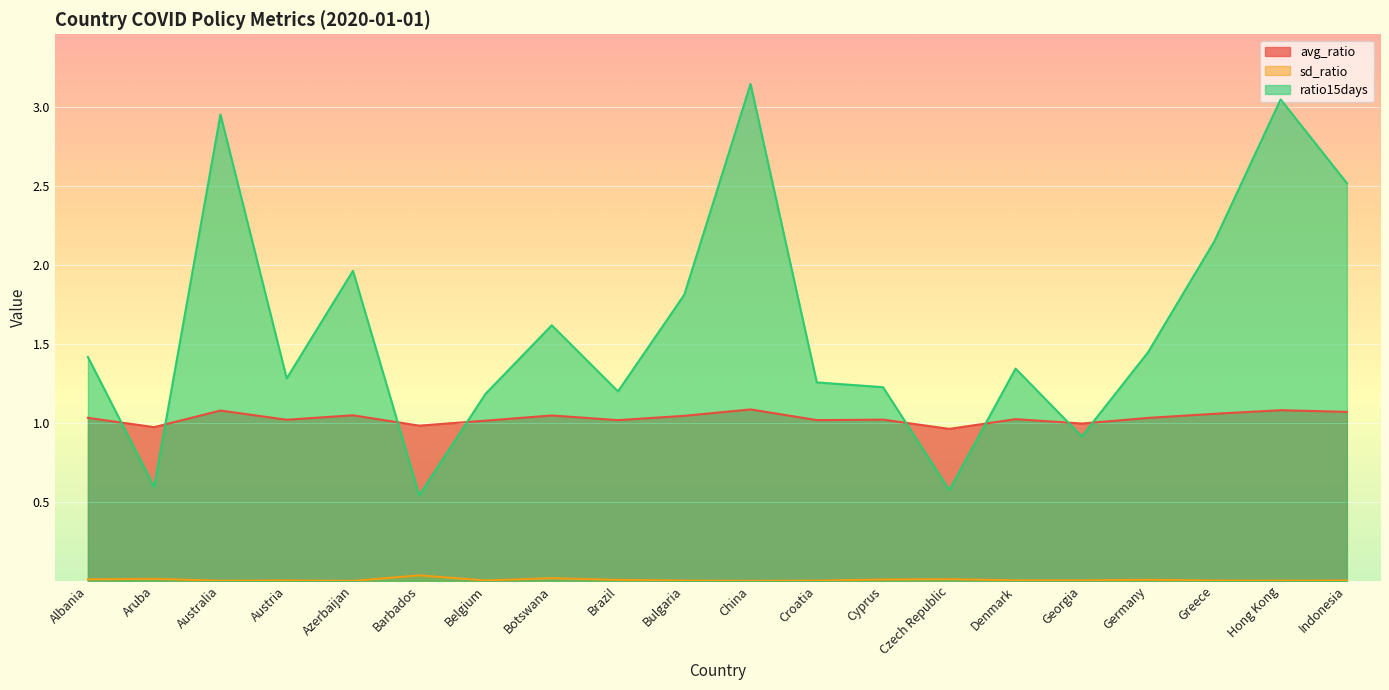

Reading left to right, list all the values displayed in this chart.

avg_ratio: Albania=1.0	Aruba=1.0	Australia=1.1	Austria=1.0	Azerbaijan=1.0	Barbados=1.0	Belgium=1.0	Botswana=1.0	Brazil=1.0	Bulgaria=1.0	China=1.1	Croatia=1.0	Cyprus=1.0	Czech Republic=1.0	Denmark=1.0	Georgia=1.0	Germany=1.0	Greece=1.1	Hong Kong=1.1	Indonesia=1.1
sd_ratio: Albania=0.0	Aruba=0.0	Australia=0.0	Austria=0.0	Azerbaijan=0.0	Barbados=0.0	Belgium=0.0	Botswana=0.0	Brazil=0.0	Bulgaria=0.0	China=0.0	Croatia=0.0	Cyprus=0.0	Czech Republic=0.0	Denmark=0.0	Georgia=0.0	Germany=0.0	Greece=0.0	Hong Kong=0.0	Indonesia=0.0
ratio15days: Albania=1.4	Aruba=0.6	Australia=3.0	Austria=1.3	Azerbaijan=2.0	Barbados=0.5	Belgium=1.2	Botswana=1.6	Brazil=1.2	Bulgaria=1.8	China=3.1	Croatia=1.3	Cyprus=1.2	Czech Republic=0.6	Denmark=1.3	Georgia=0.9	Germany=1.4	Greece=2.1	Hong Kong=3.0	Indonesia=2.5